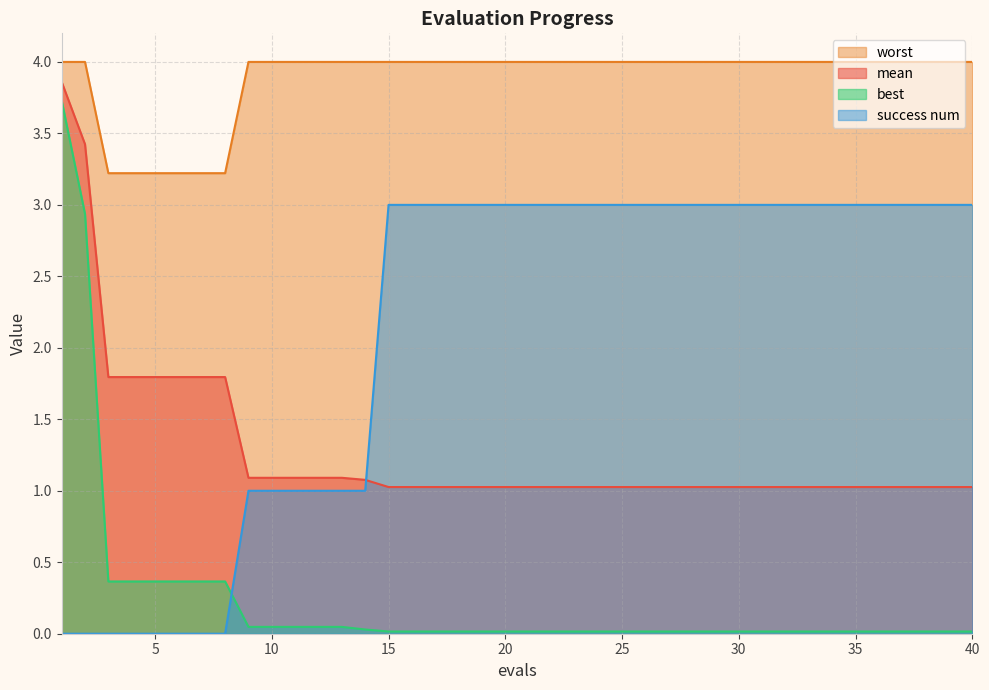

At how many categories does at least one series exceed 3?

40